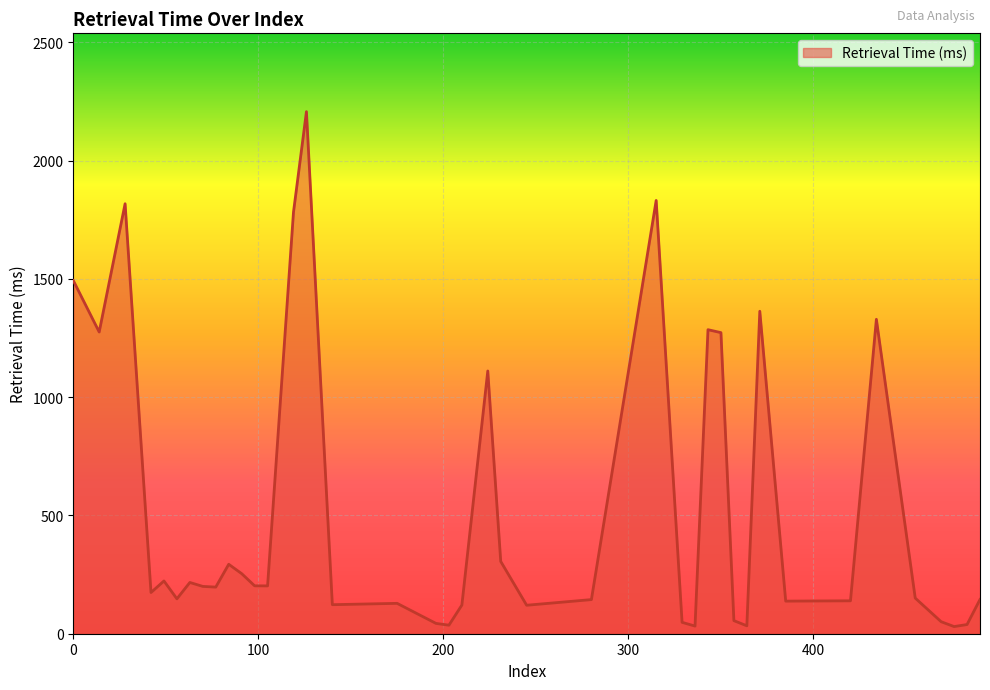

What is the difference between the maximum and minimum values?

2176.9